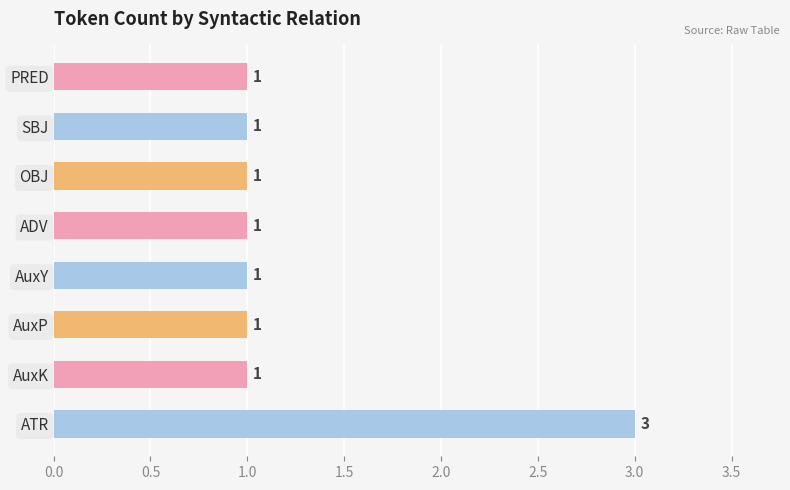

Reading bottom to top, what are all the values shown in this chart?

ATR=3	AuxK=1	AuxP=1	AuxY=1	ADV=1	OBJ=1	SBJ=1	PRED=1